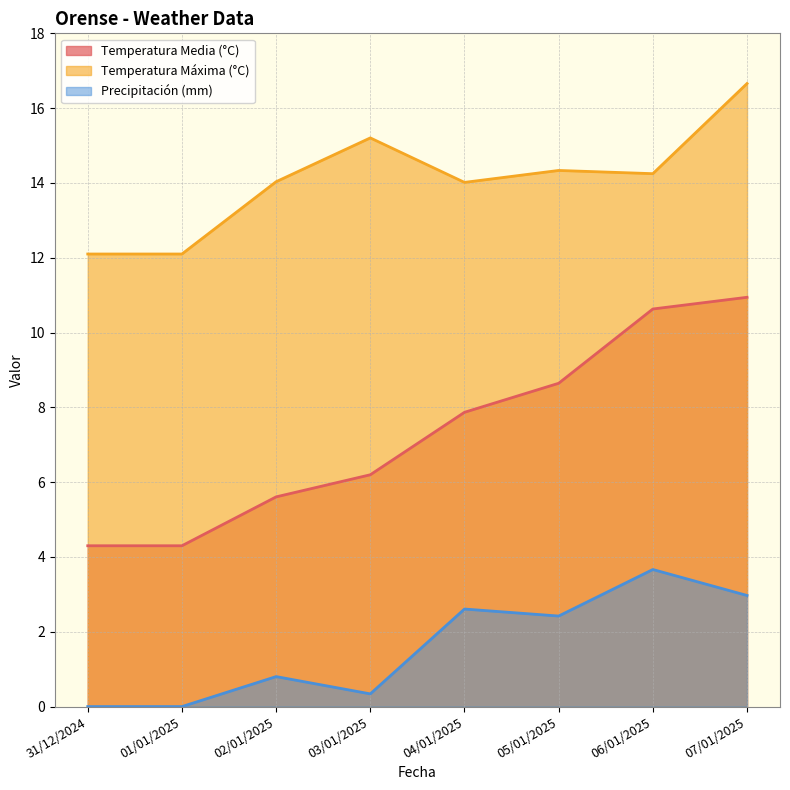

Which series changed the most between 03/01/2025 and 04/01/2025?

Precipitación (mm)